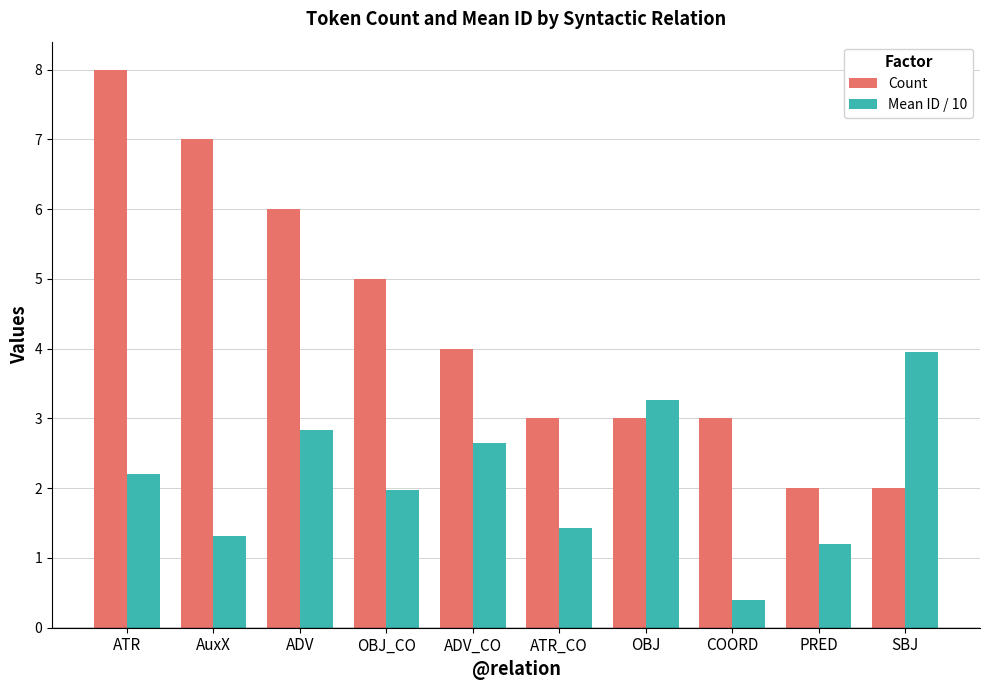

What is the maximum value shown in the chart?

8.0